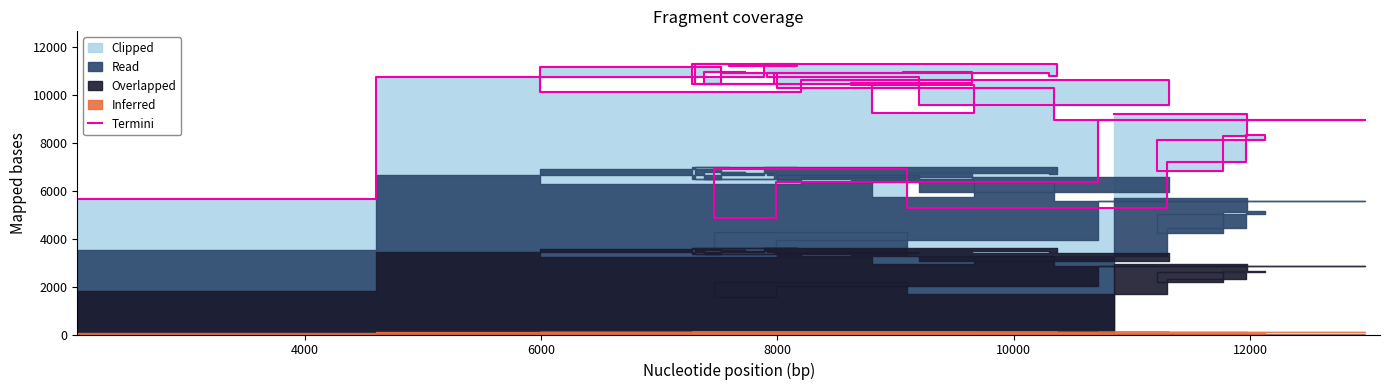

What is the value of the 7th point from the left?

11300